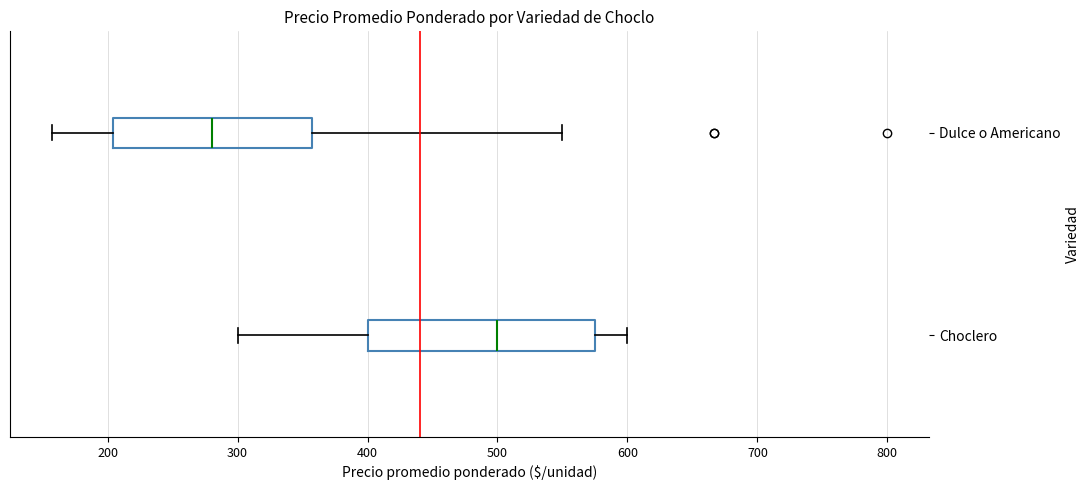

Reading bottom to top, read every box against the x-axis: the position of its median line, the range the box covers, and the ends of its whiskers. The values are not printed on the chart, so give them approximately, as read against the axis.

Choclero: median 500, box 400 to 580, whiskers 300 to 600
Dulce o Americano: median 280, box 200 to 360, whiskers 160 to 550